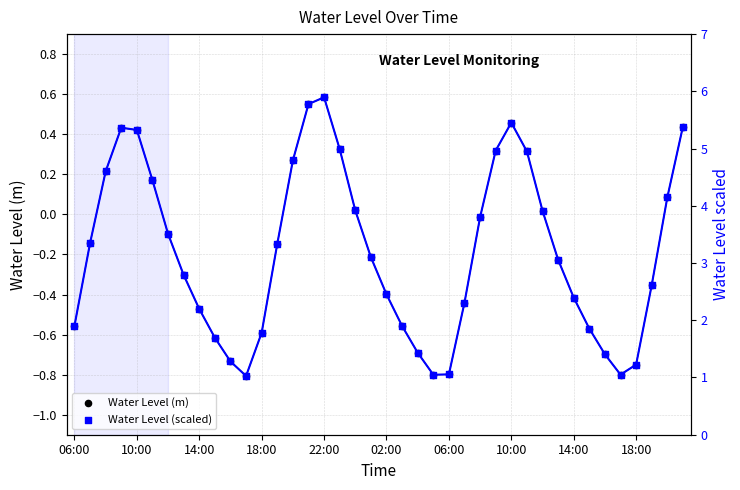

Which series contains the highest Y value?

Water Level (scaled)